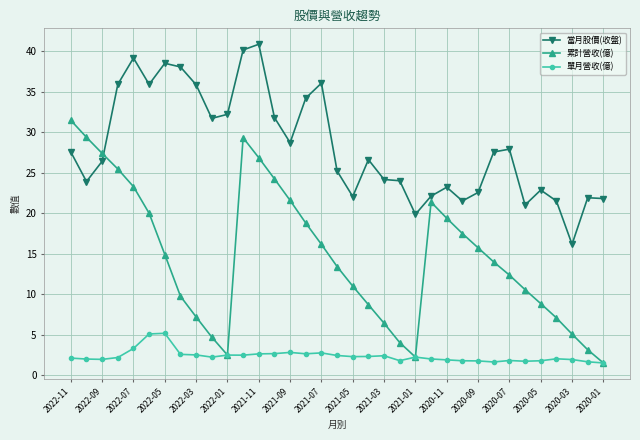

Which series has the largest range (max minus min)?

累計營收(億)